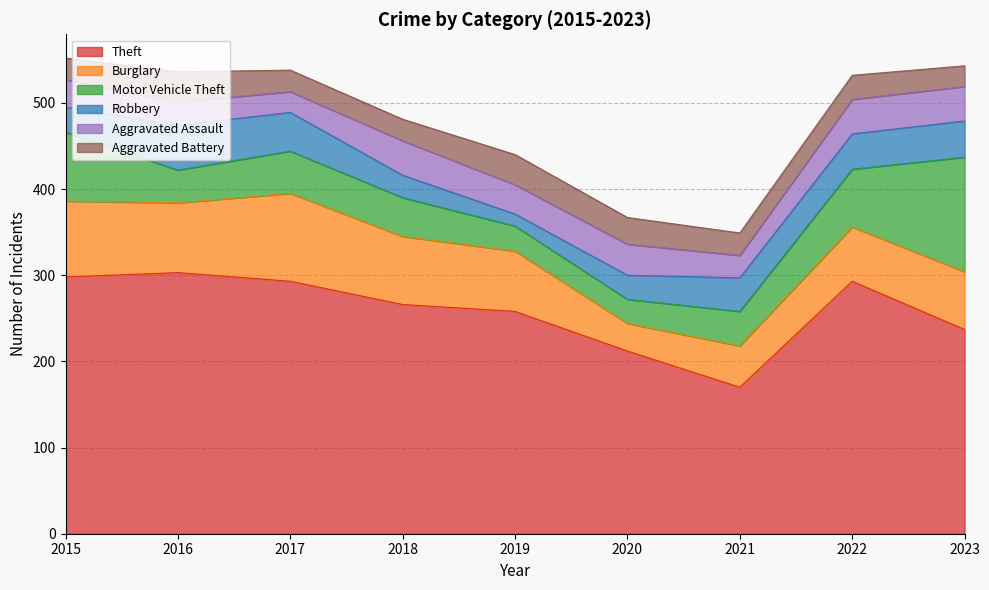

Rank the series by their maximum value, from highest to lowest.

Theft, Motor Vehicle Theft, Burglary, Robbery, Aggravated Assault, Aggravated Battery